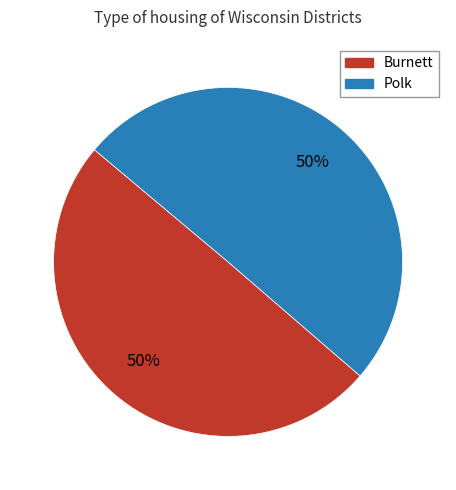

To the nearest percent, what is the average slice percentage?

50%